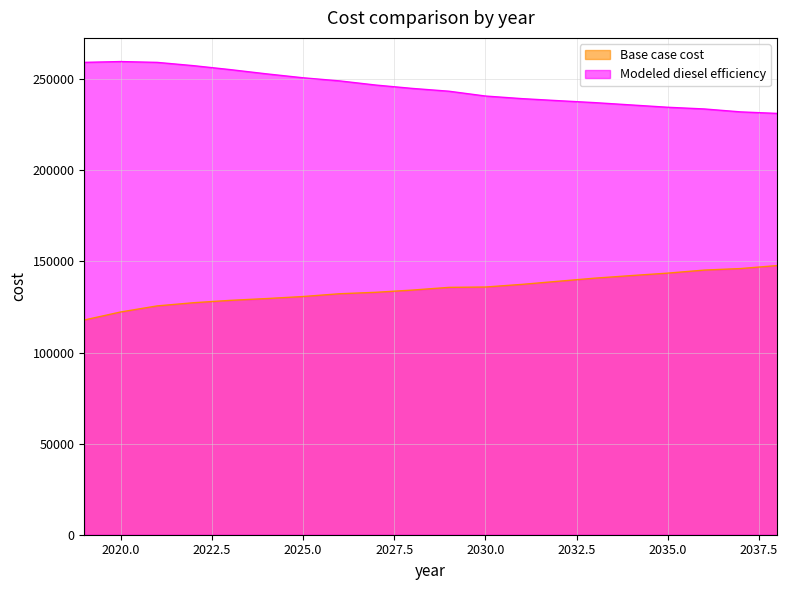

How many data points in Modeled diesel efficiency are above 244950?

10